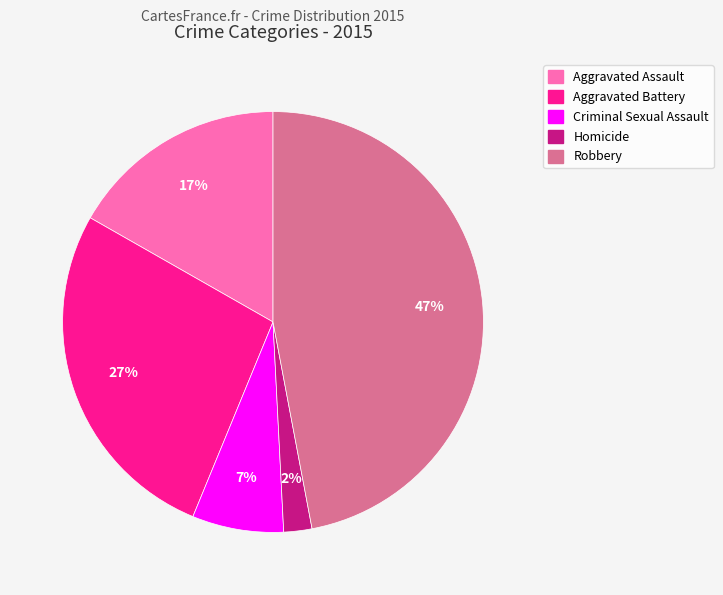

True or false: Criminal Sexual Assault accounts for 14% of the total.

False